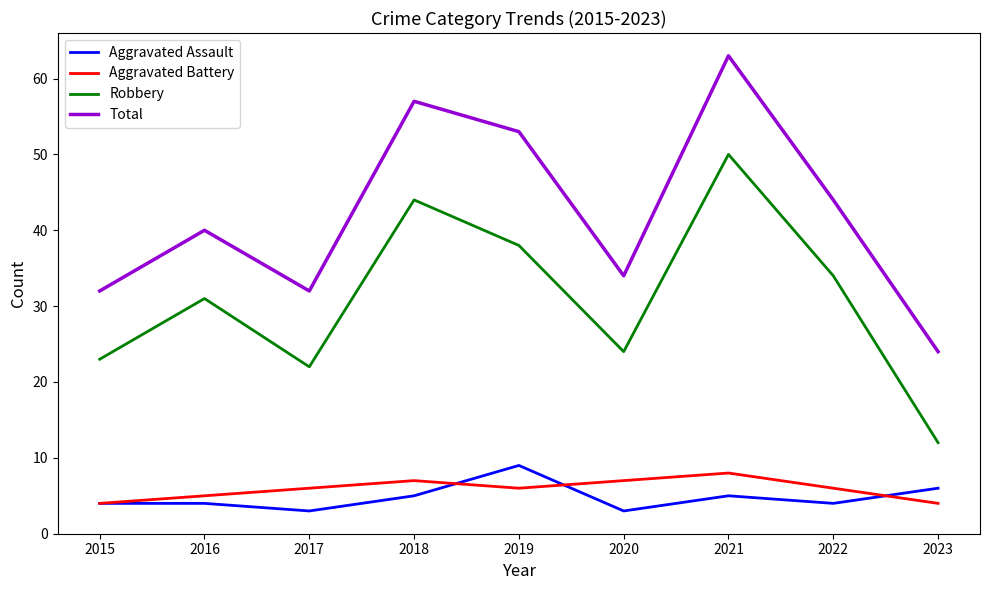

True or false: Robbery and Aggravated Assault cross at least once.

False